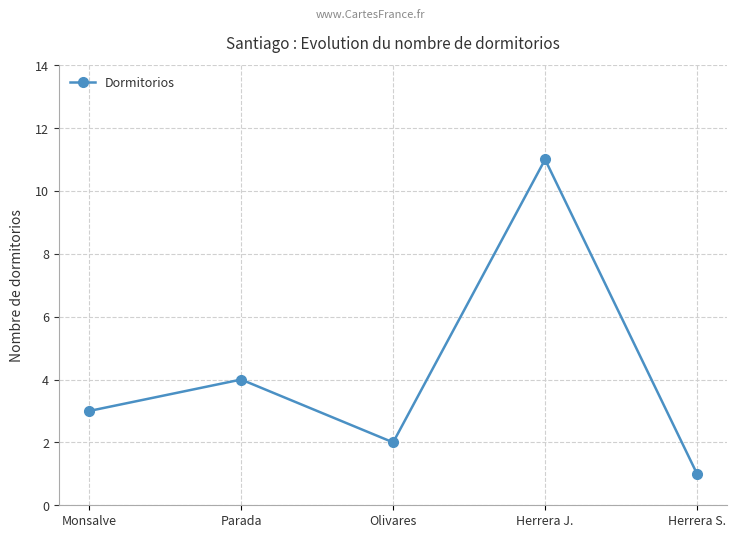

What is the change in value from Monsalve to Olivares?

-1